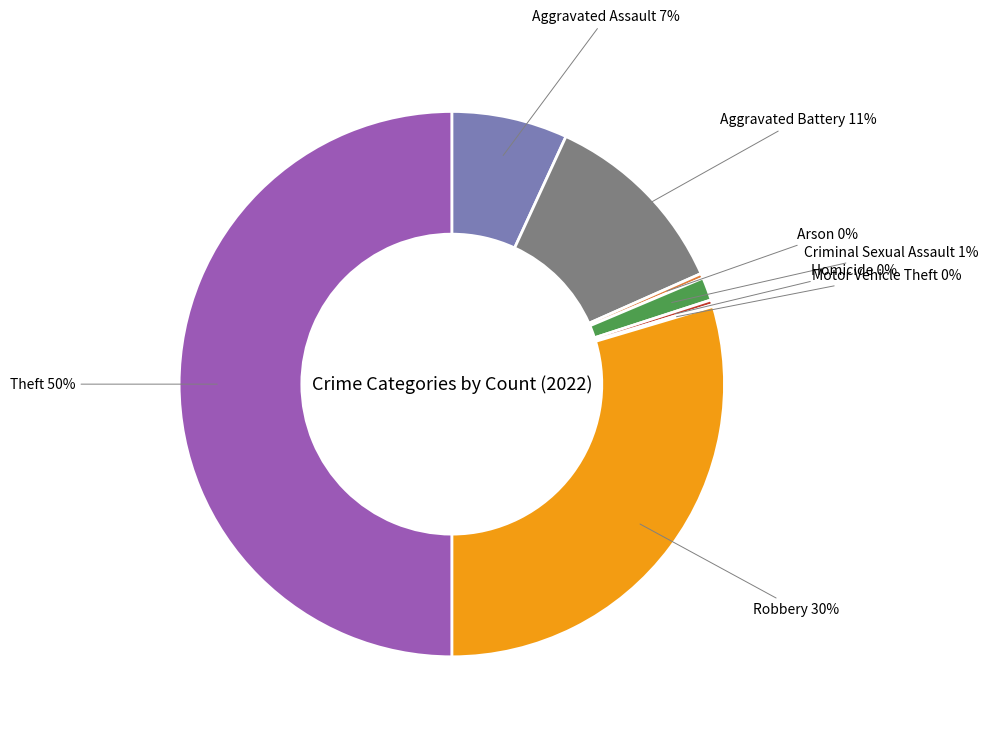

Between Homicide and Aggravated Assault, which is larger?

Aggravated Assault